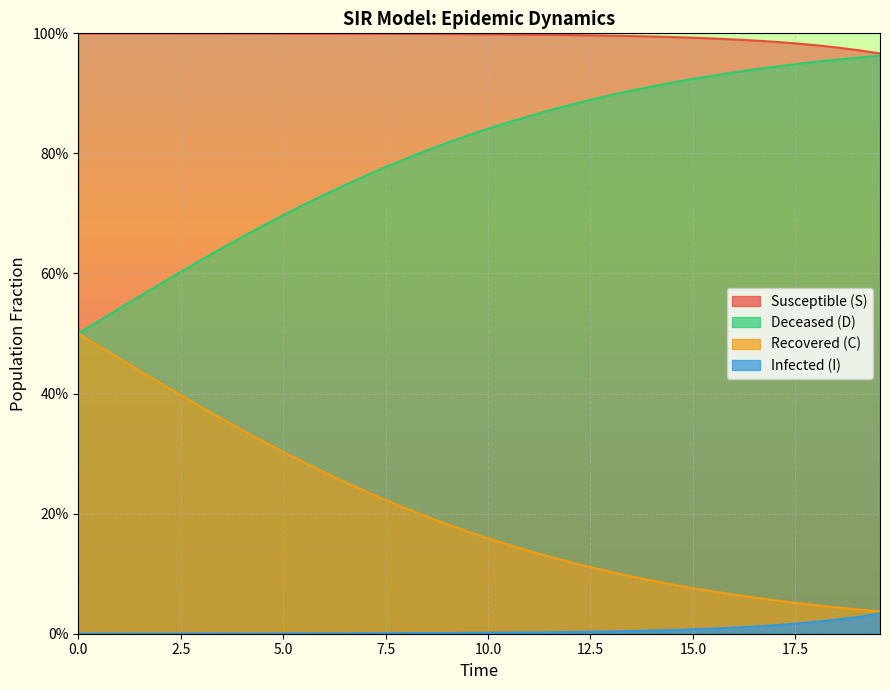

How many data points does each series have?

40